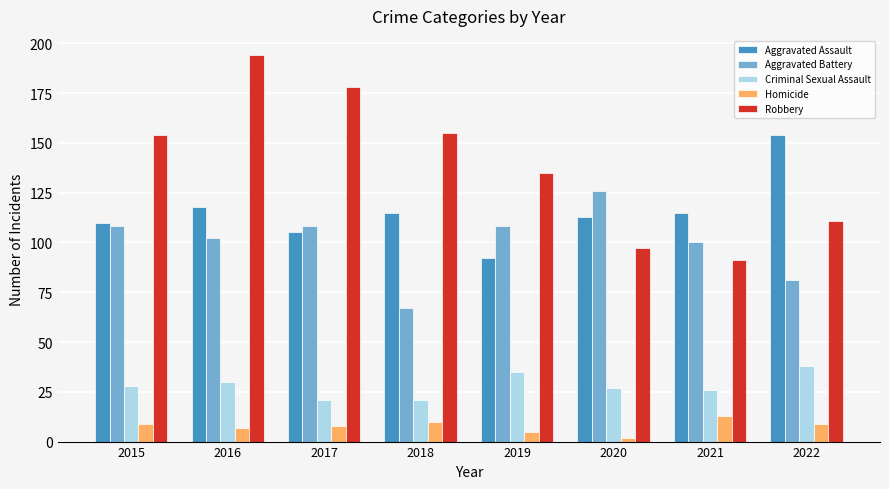

What is the difference between the highest and lowest values at 2017?

170